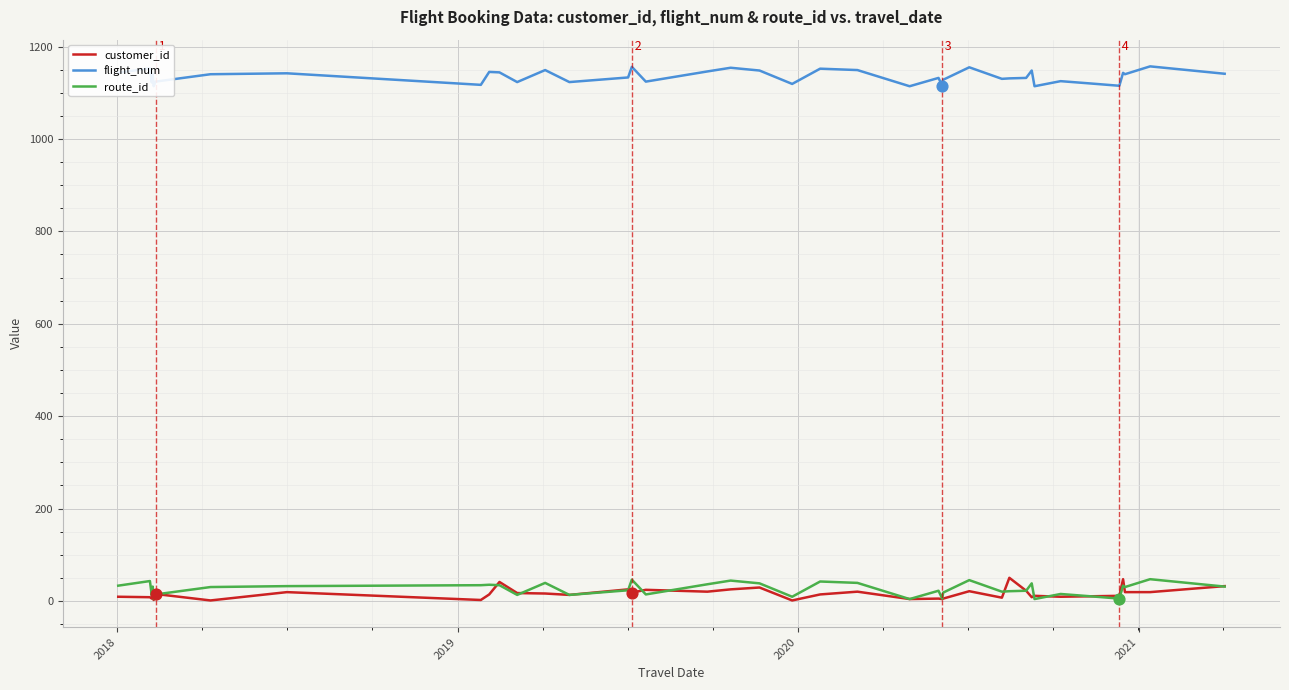

At how many categories does at least one series exceed 355?

40